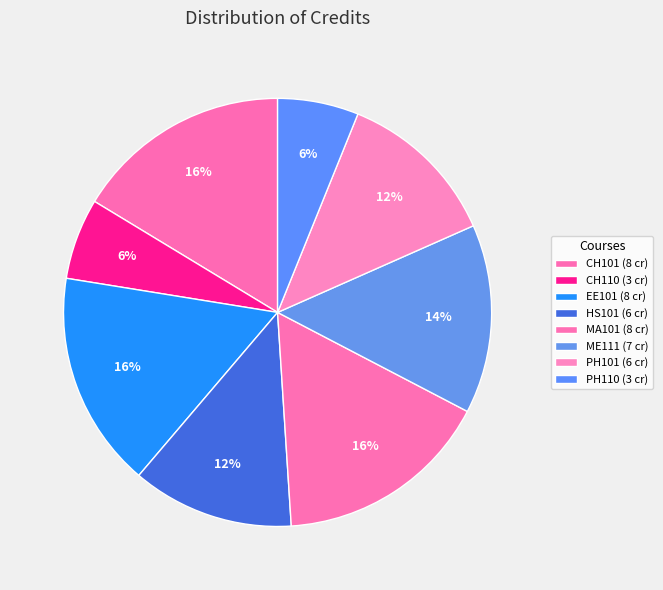

How many segments does this pie chart have?

8